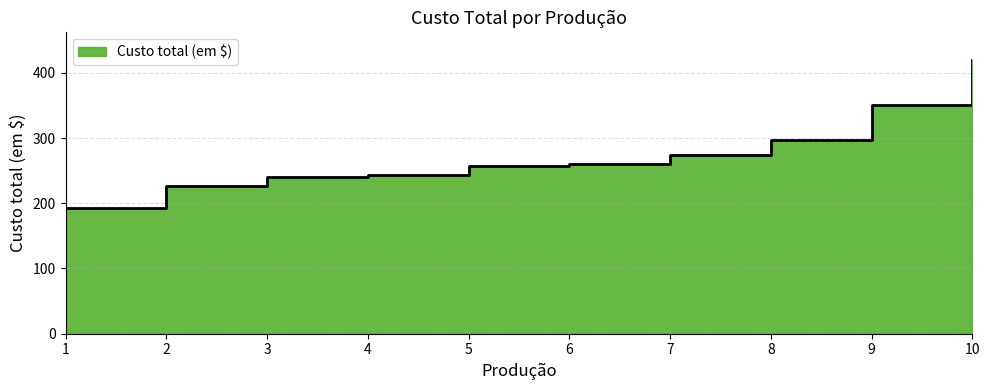

What is the value of the 6th point from the left?

260